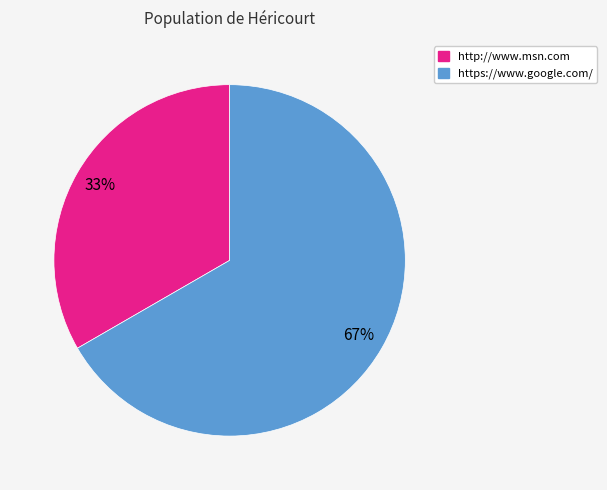

What percentage is the https://www.google.com/ slice, to the nearest percent?

67%